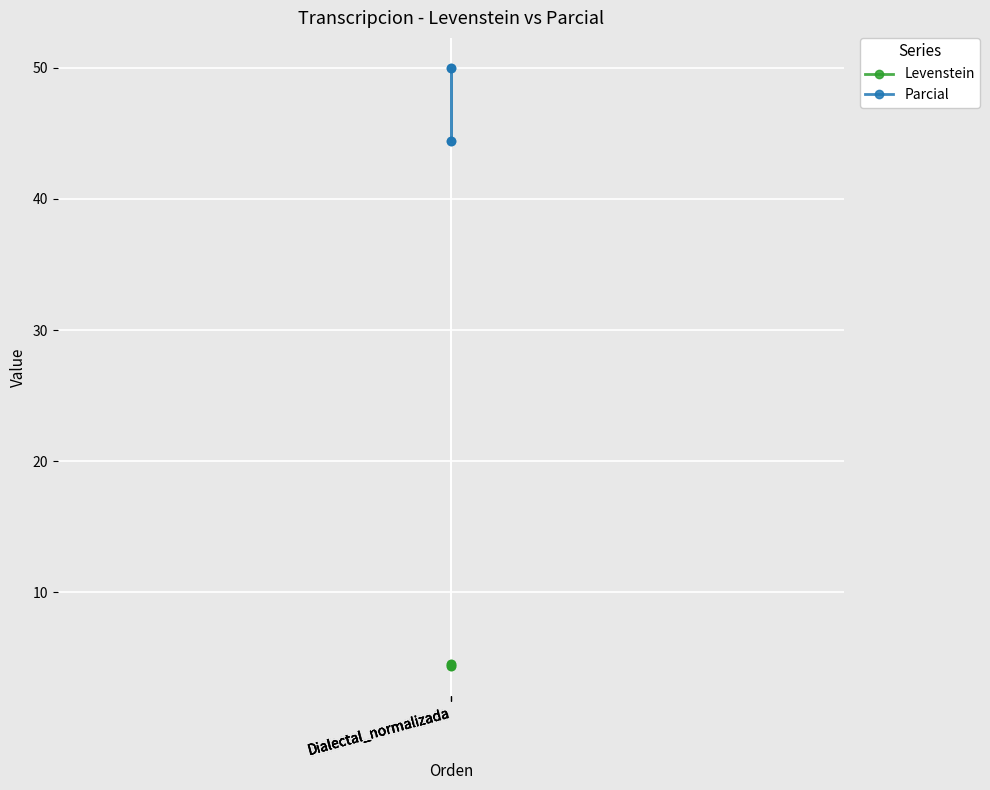

True or false: Parcial has a value of 44.4 at Dialectal_normalizada.

True